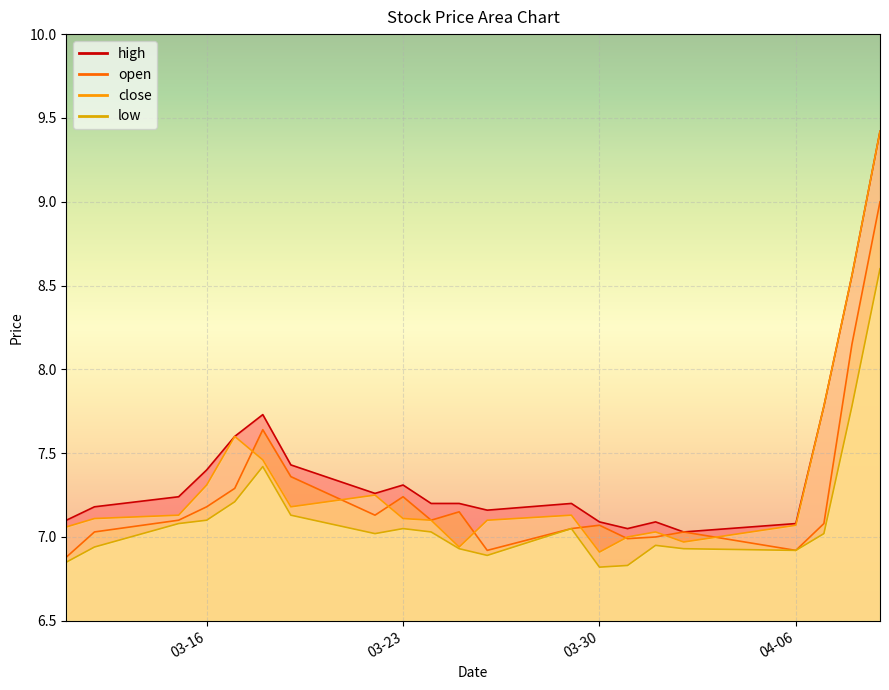

What is the difference between the maximum and minimum values in the open series?

2.1